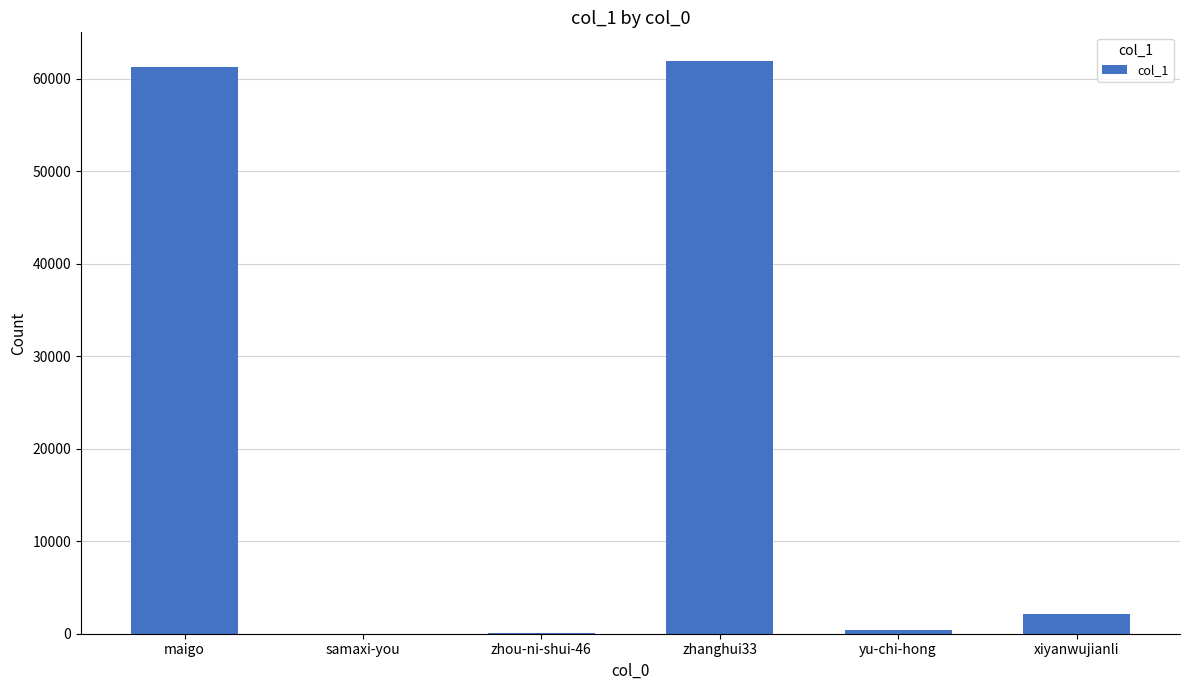

Between xiyanwujianli and samaxi-you, which is larger?

xiyanwujianli